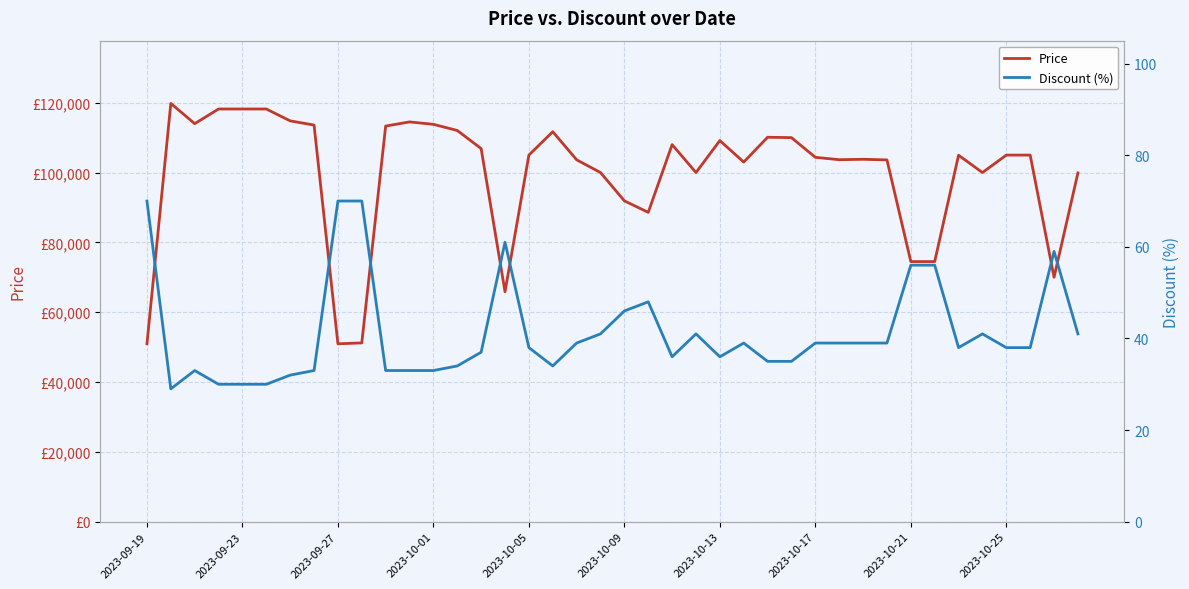

What is the difference between the Price values at 22 and 21?

19400